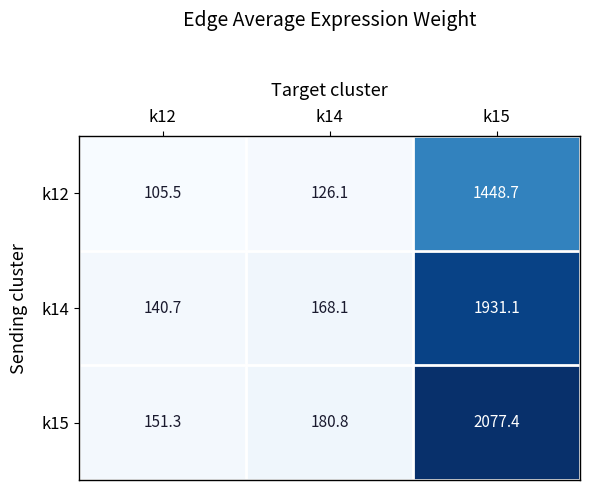

What is the maximum value shown in the chart?

2077.4